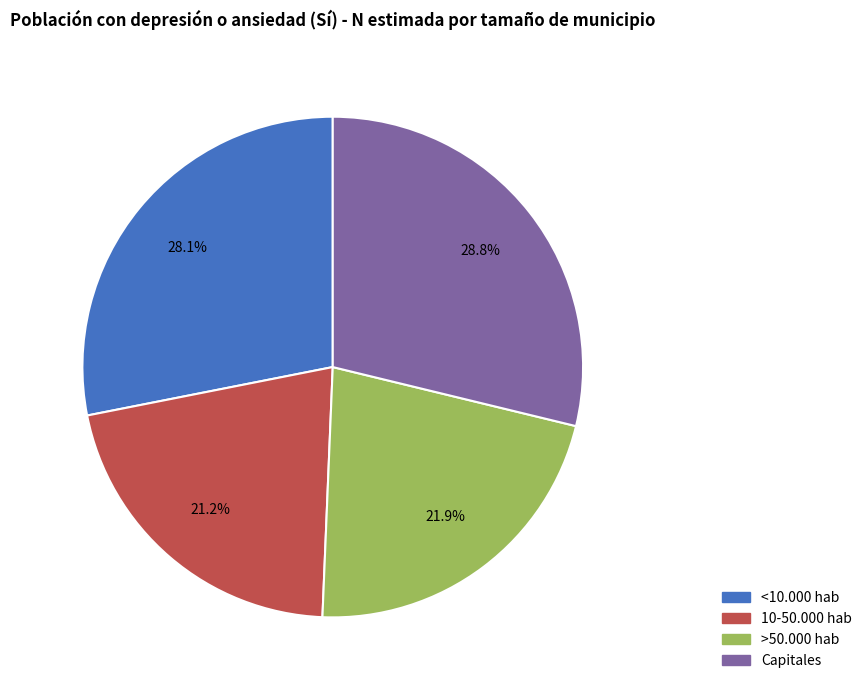

What percentage do >50.000 hab and <10.000 hab together represent?

50.0%